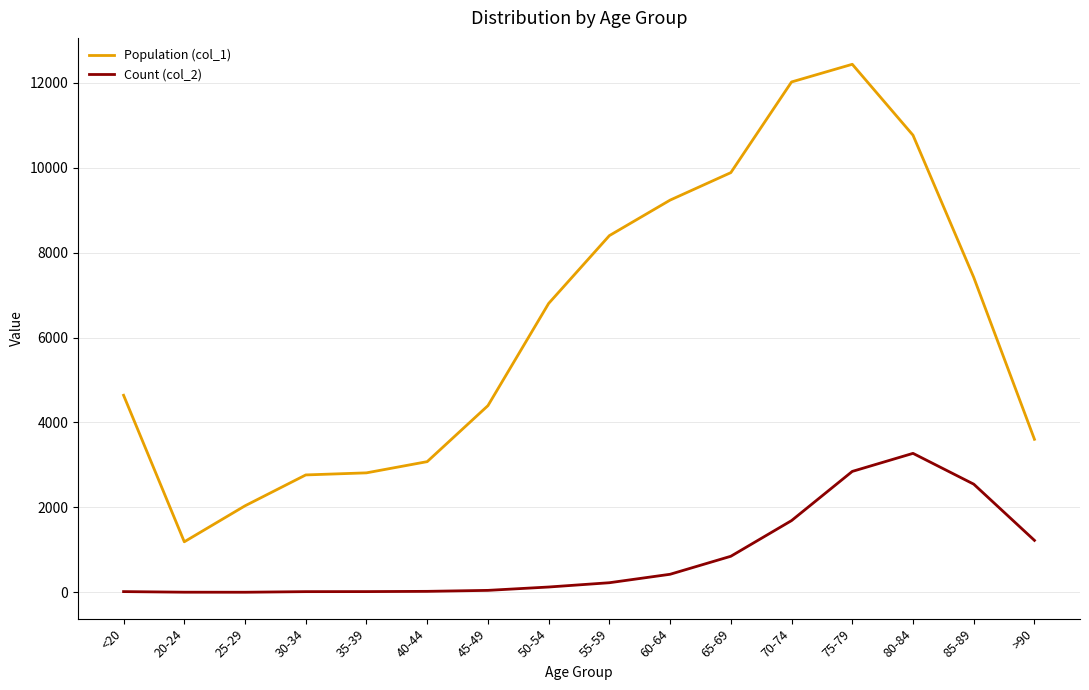

At which label is Population (col_1) closest to 6812?

50-54